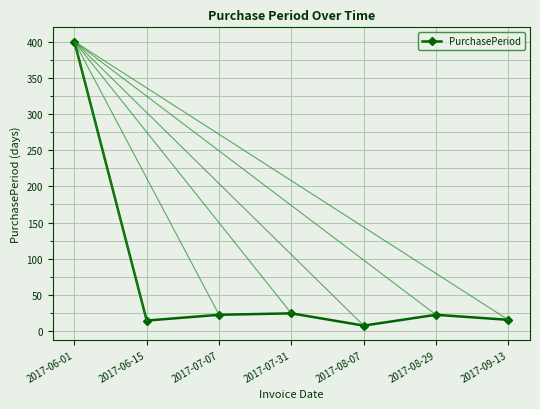

What is the ratio of the value at 2017-08-29 to the value at 2017-07-31?

0.9